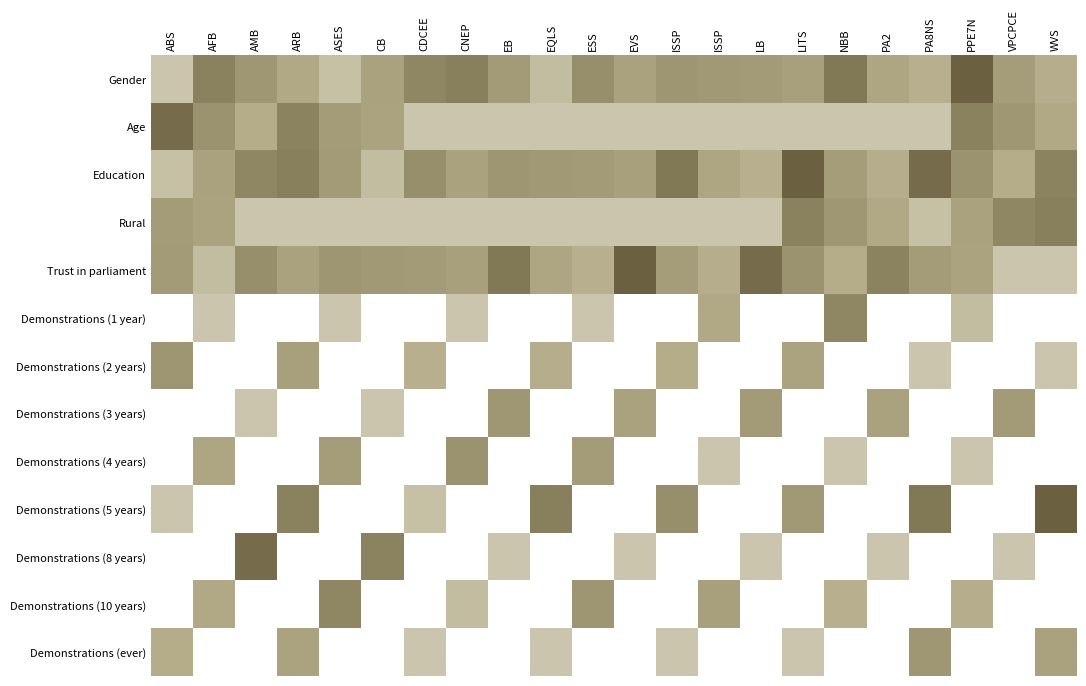

What is the maximum value shown in the chart?

1.0